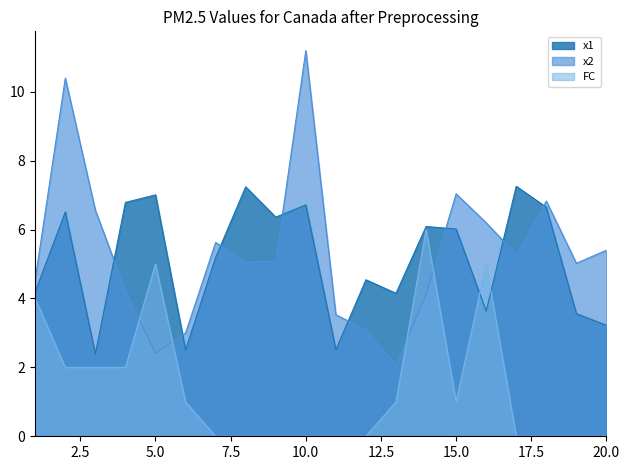

Rank the series at 17 from highest to lowest value.

x1, x2, FC